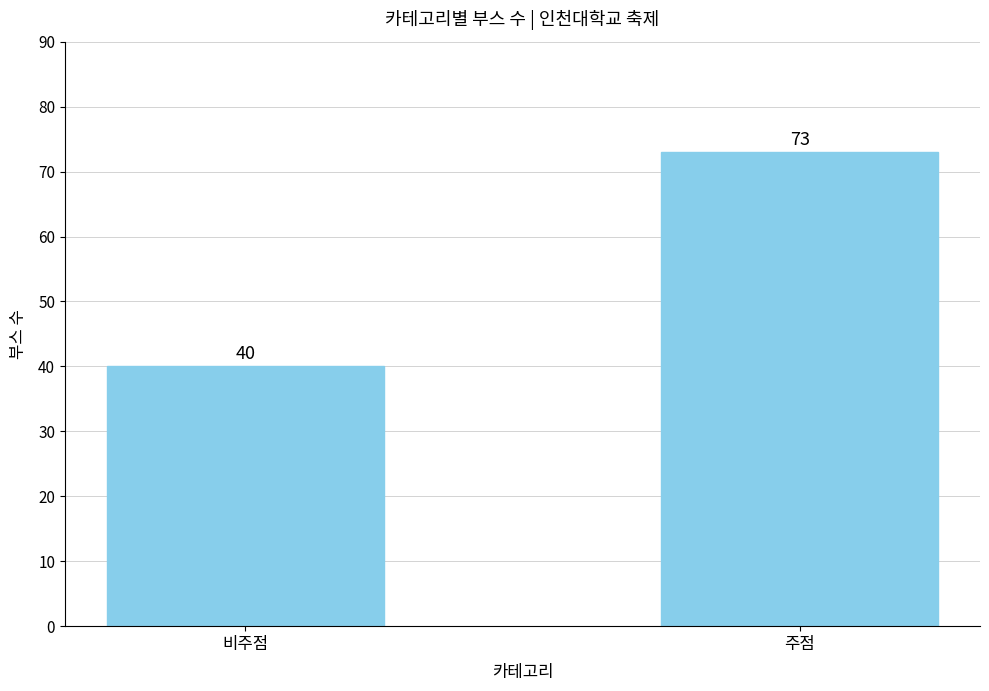

What is the difference between the values at 비주점 and 주점?

33